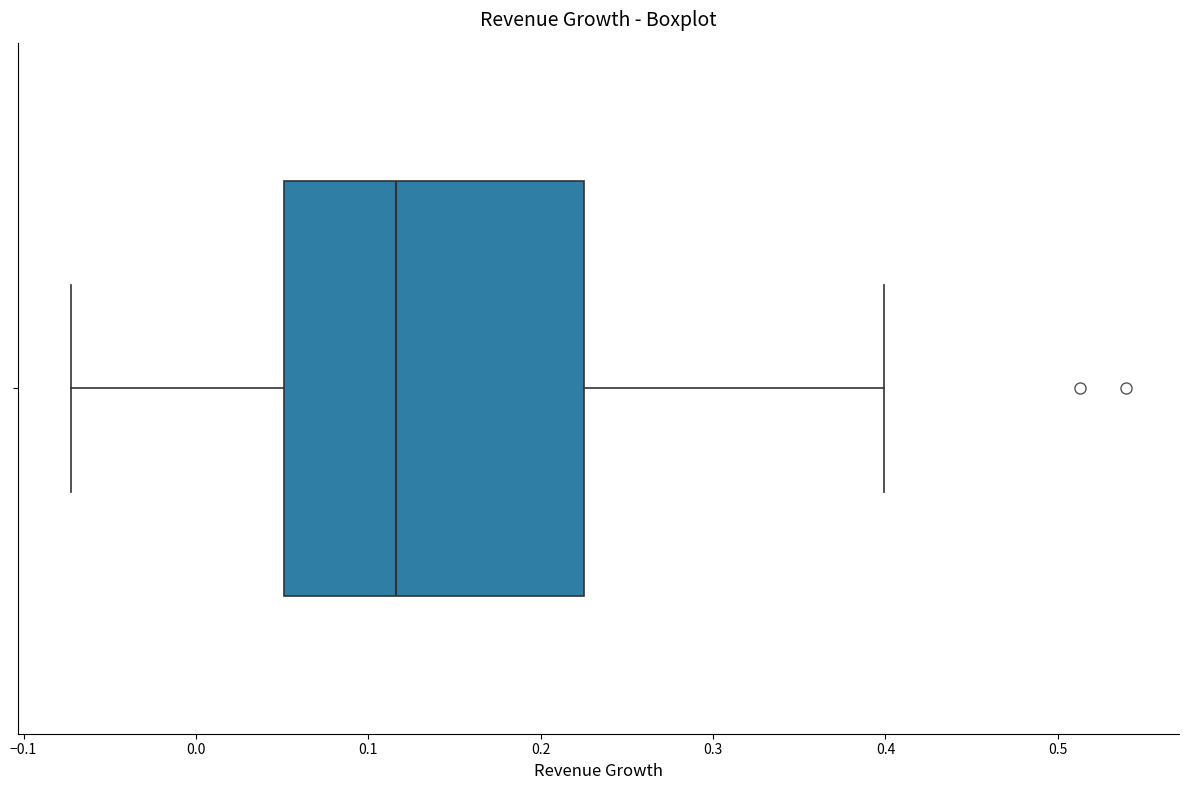

Transcribe this box plot: give where the median line is, the range the box spans, and where the two whiskers end, as read against the x-axis. The values are not printed on the chart, so give them approximately, as read against the axis.

median 0.12, box 0.05 to 0.22, whiskers -0.07 to 0.40